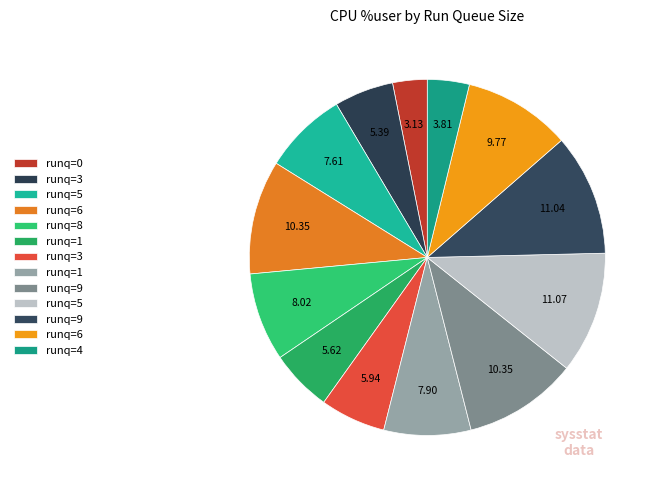

How many slices are in this pie chart?

13